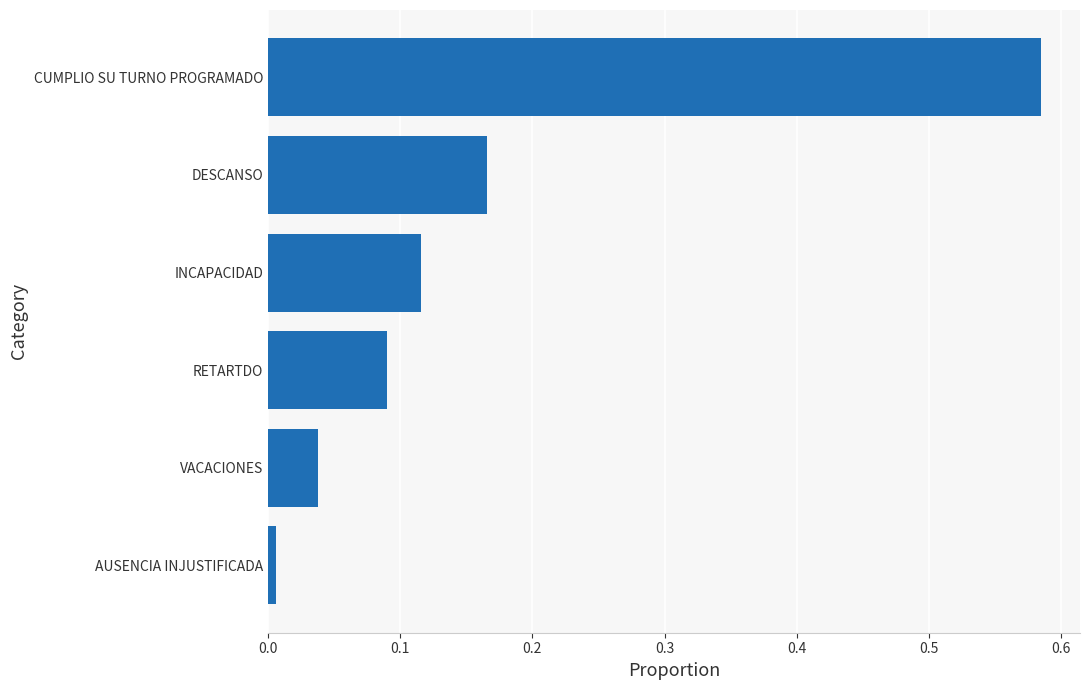

Between RETARTDO and AUSENCIA INJUSTIFICADA, which is larger?

RETARTDO